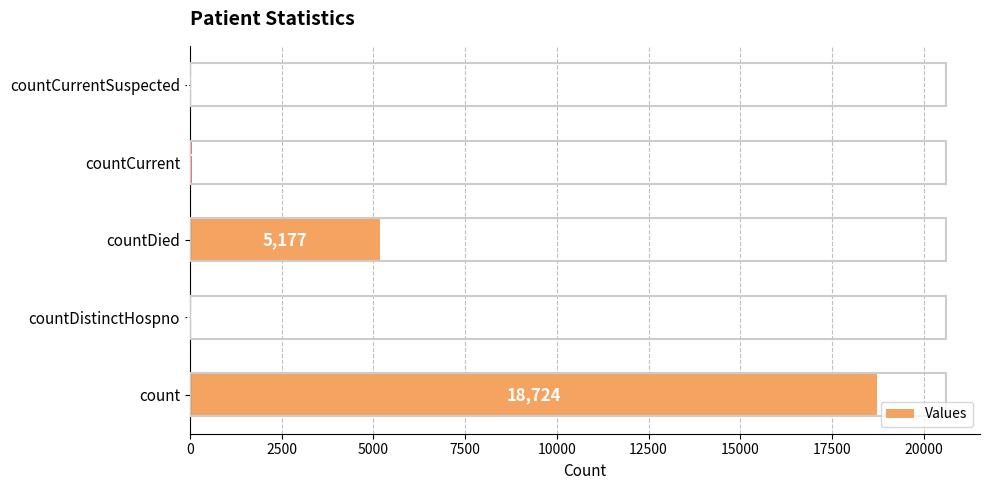

Reading bottom to top, list all the values displayed in this chart.

count=18724	countDistinctHospno=34	countDied=5177	countCurrent=47	countCurrentSuspected=0